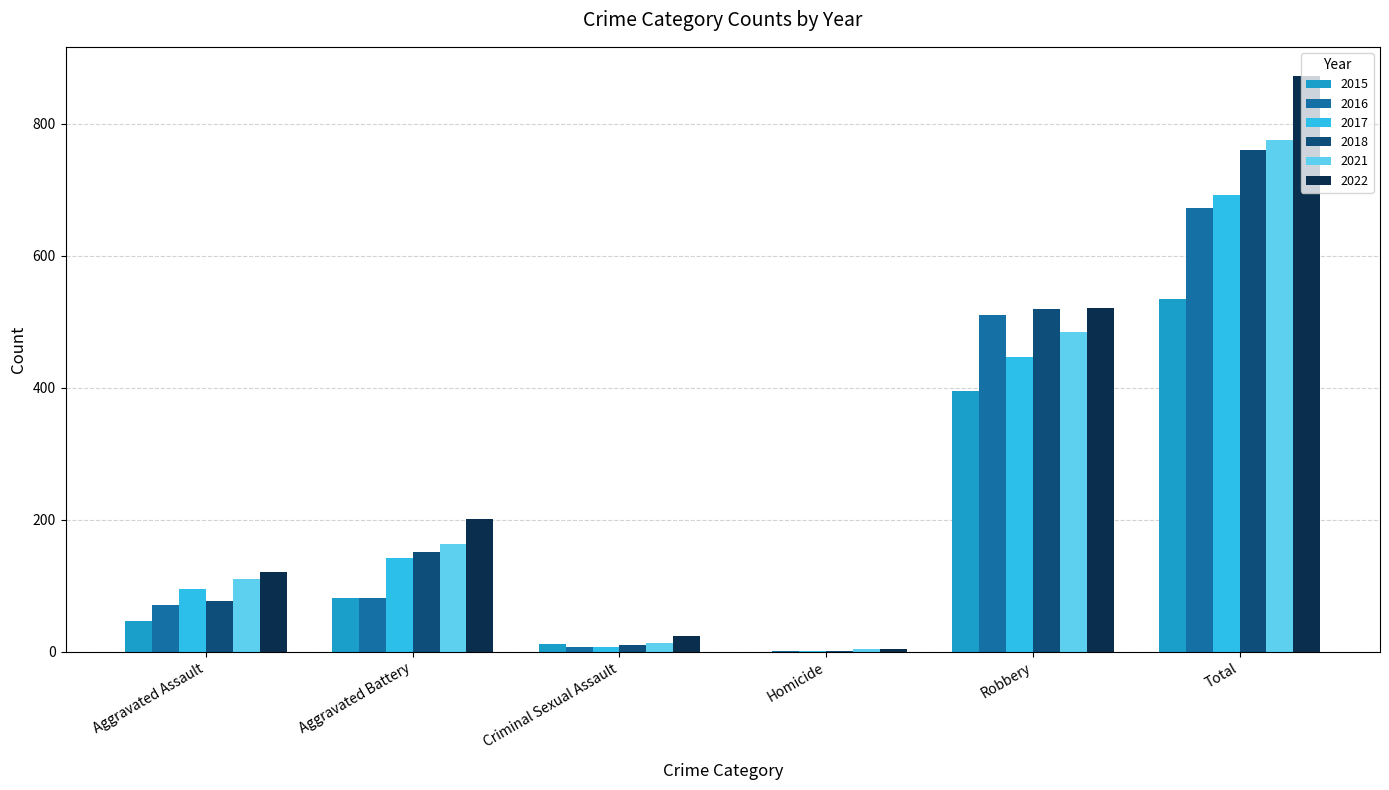

At which category is the sum across all series the highest?

Total